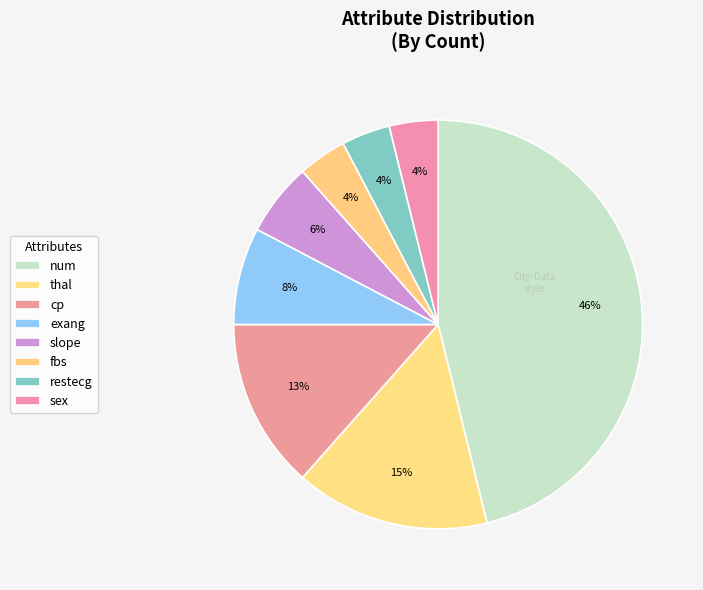

Which slice is the smallest?

fbs